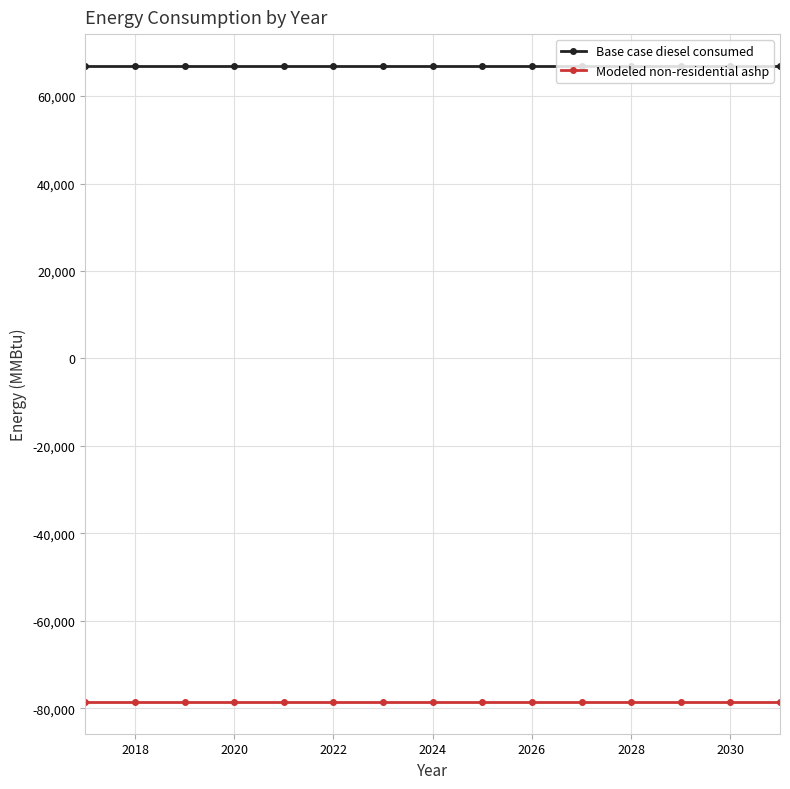

List the series in order of their peak value, lowest first.

Modeled non-residential ashp, Base case diesel consumed